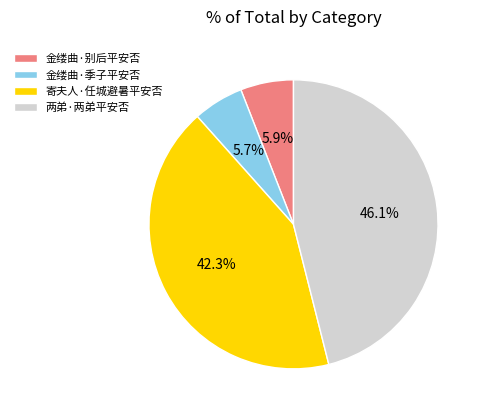

Approximately how many times larger is the value at 寄夫人·任城避暑平安否 compared to 两弟·两弟平安否?

0.9